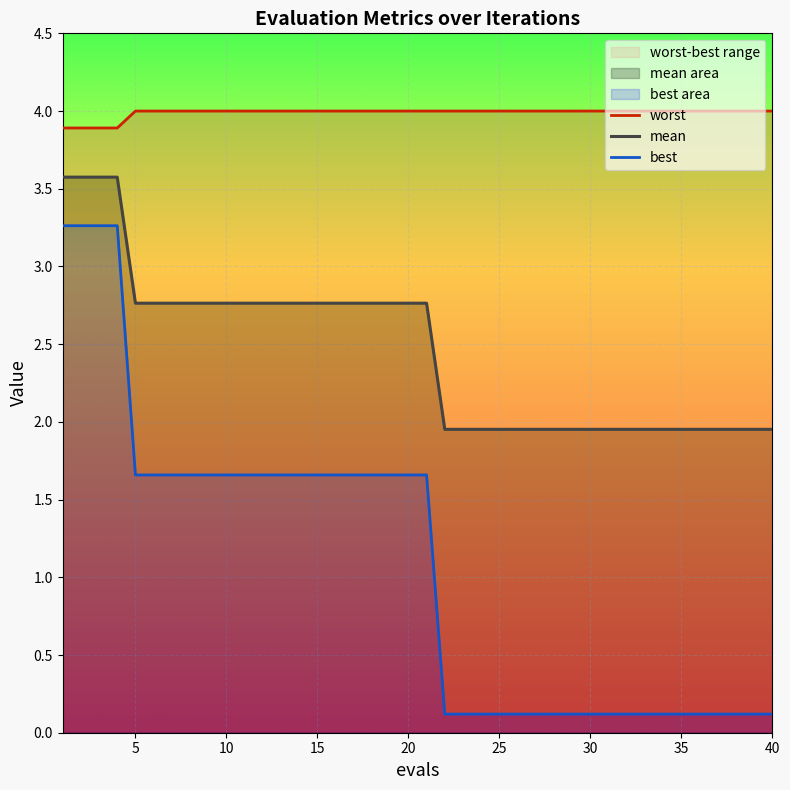

Which series has the largest total across all categories?

worst